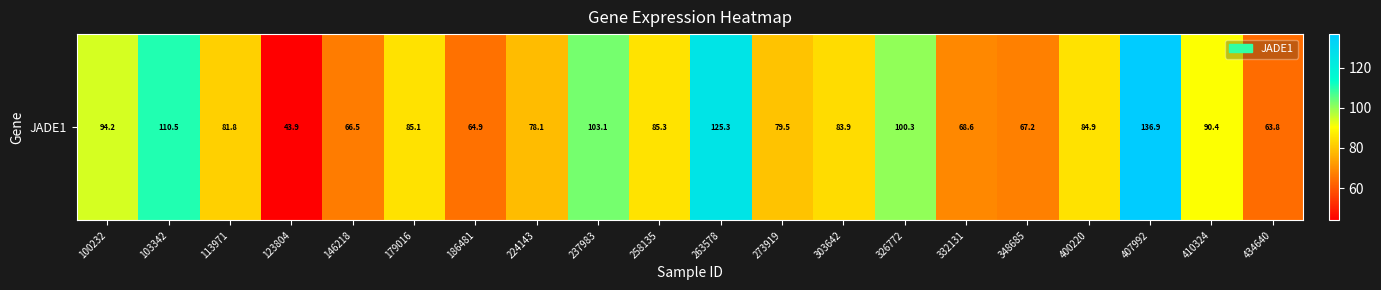

The chart shows a value of 100.3 at 326772. True or false?

True